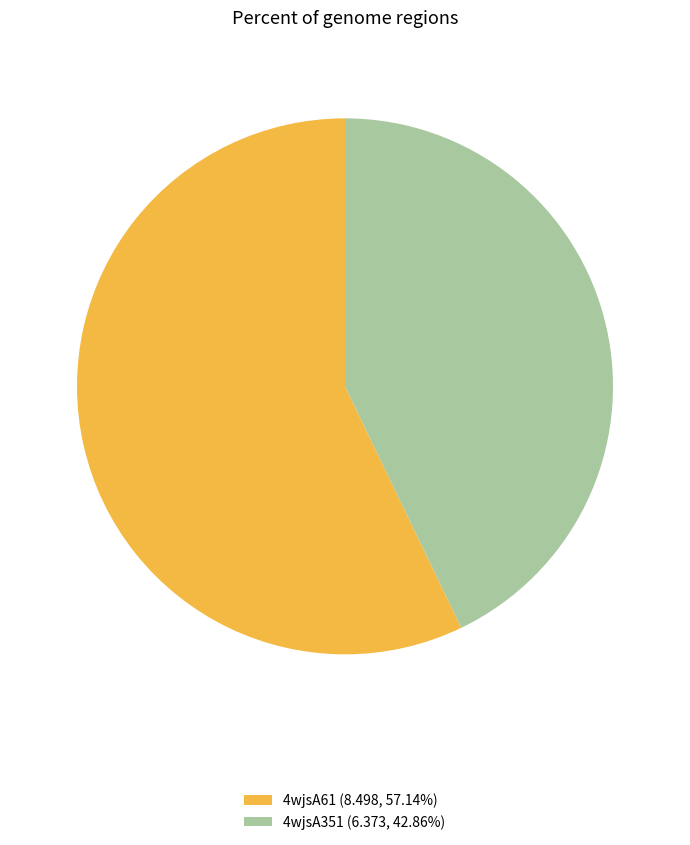

How many slices are in this pie chart?

2